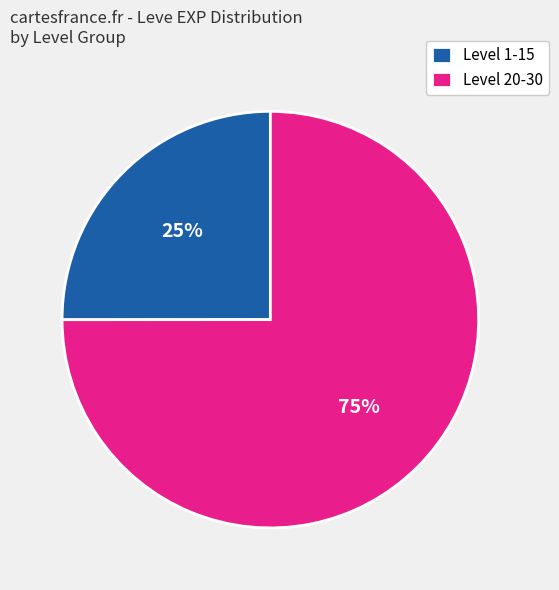

Which category has the biggest portion of the pie?

Level 20-30